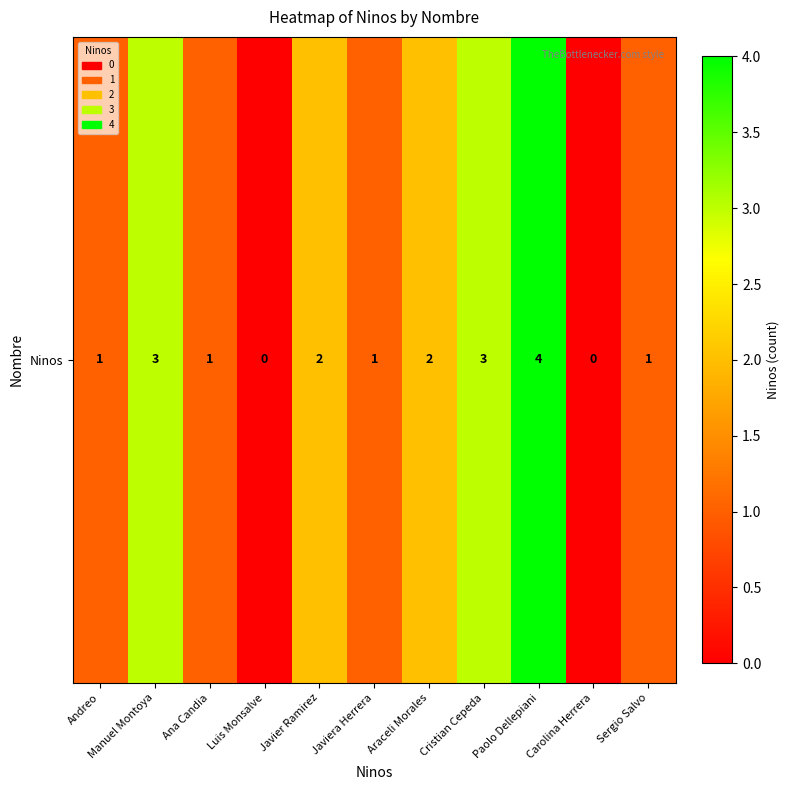

Which label corresponds to the largest value in the chart?

Paolo Dellepiani